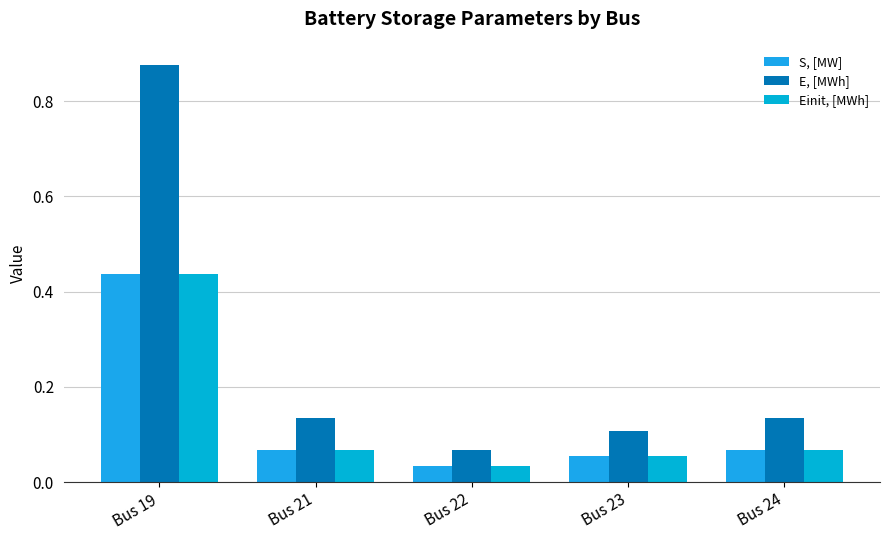

True or false: E, [MWh] has a value of 0.1 at Bus 24.

True